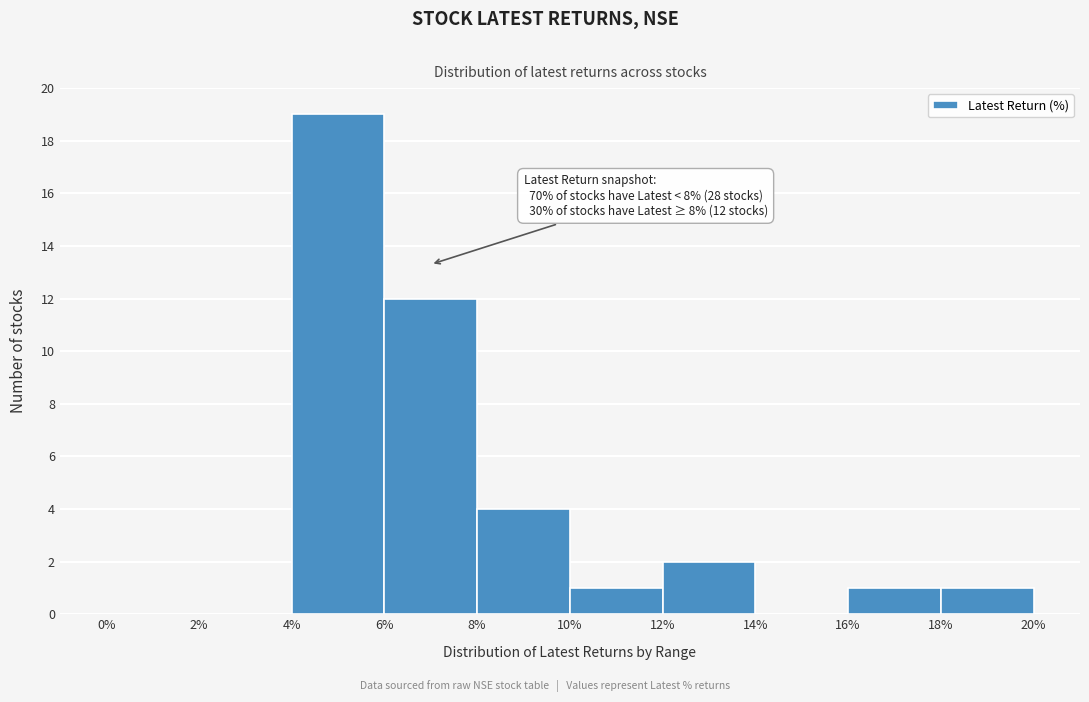

Over which range of the x-axis is the bar tallest?

4% to 6%